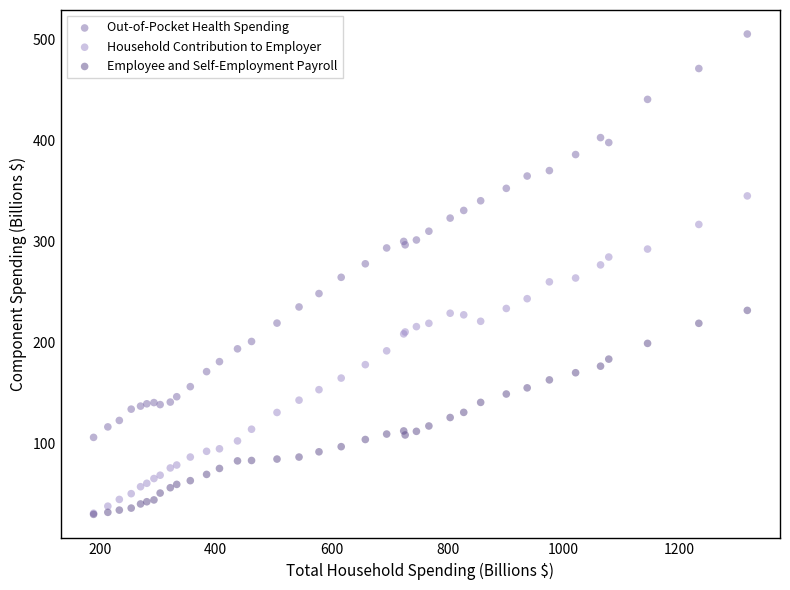

Which series contains the highest Y value?

Out-of-Pocket Health Spending